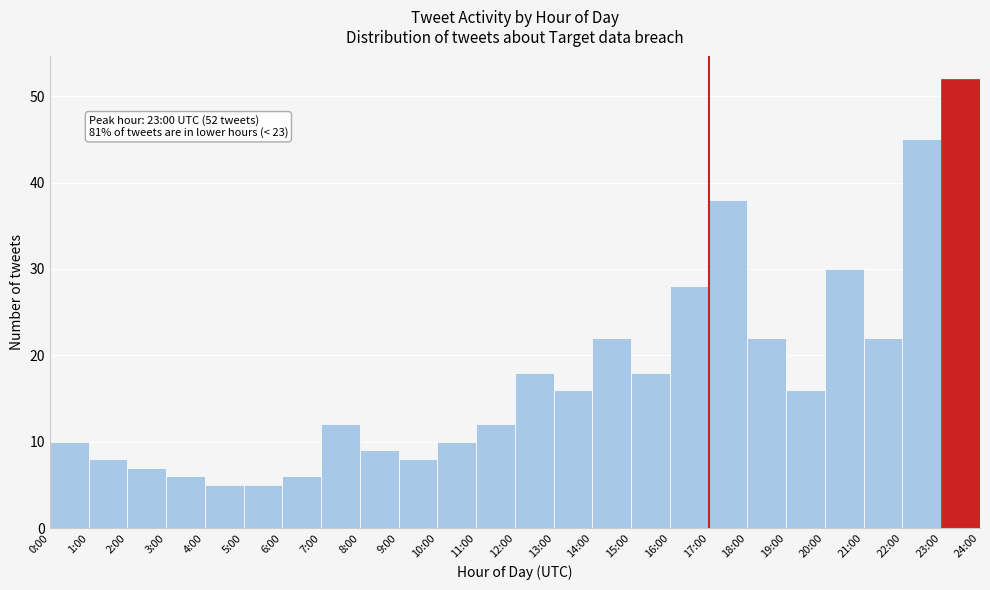

Reading left to right, transcribe all the data shown in this chart.

10	8	7	6	5	5	6	12	9	8	10	12	18	16	22	18	28	38	22	16	30	22	45	52